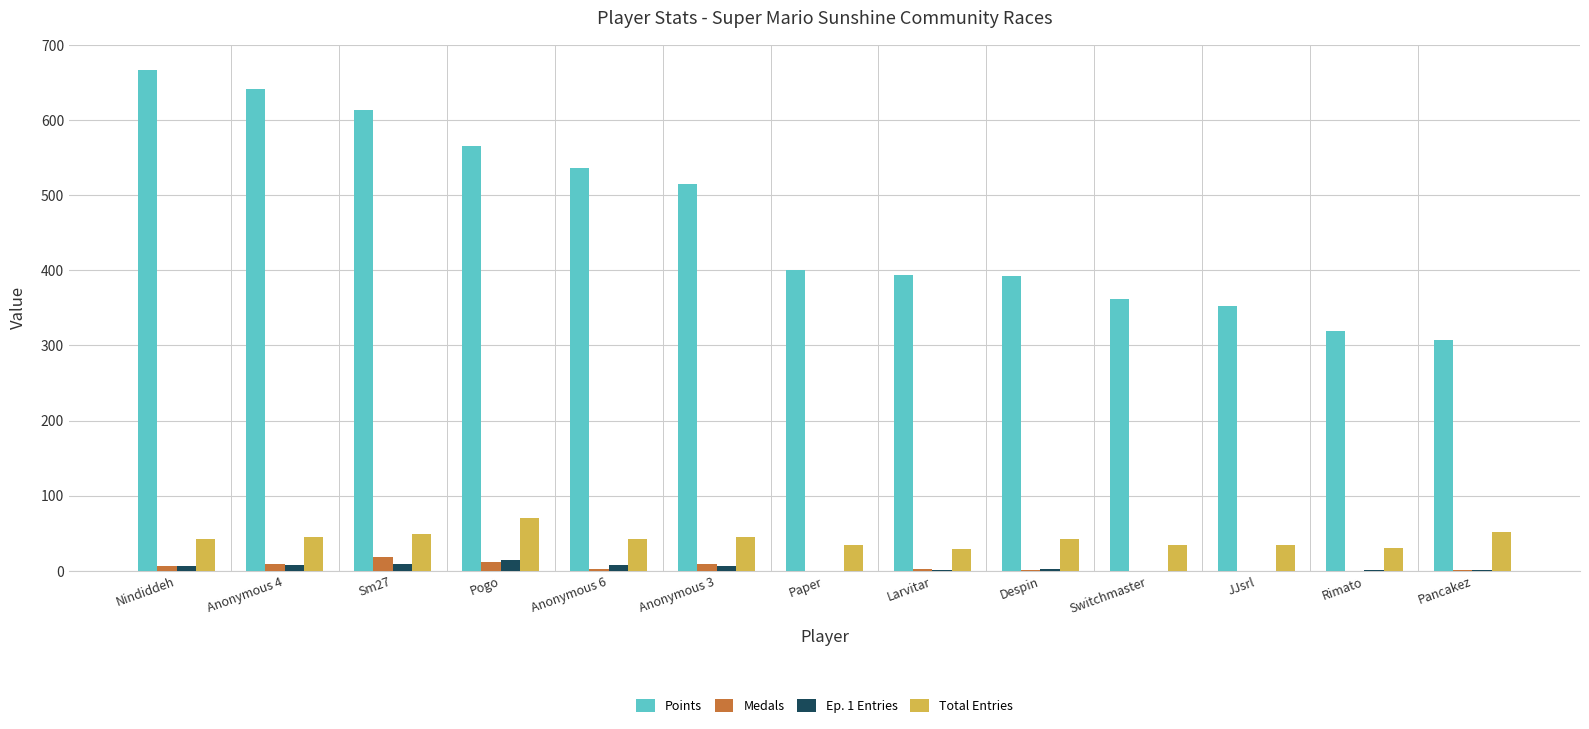

What is the sum of all Medals values?

62